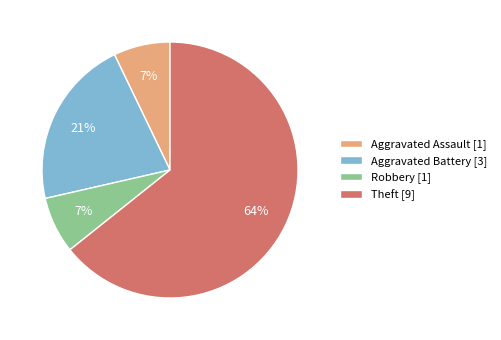

Which category has the biggest portion of the pie?

Theft